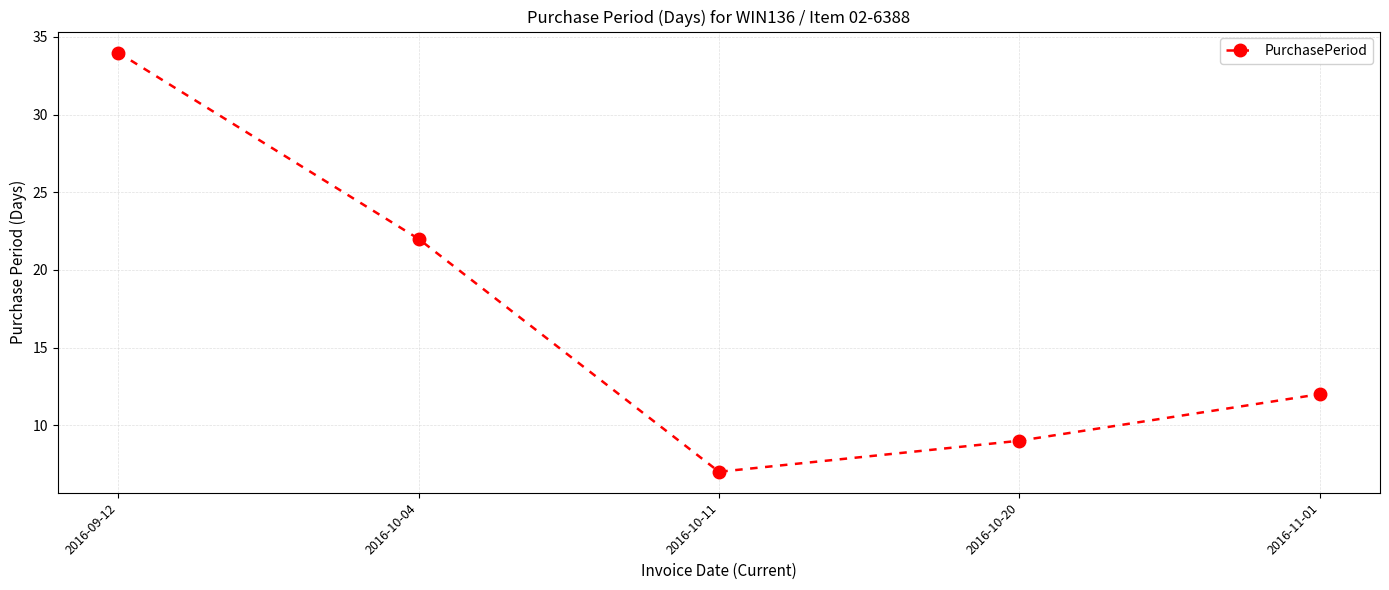

What is the ratio of the value at 2016-09-12 to the value at 2016-11-01?

2.8